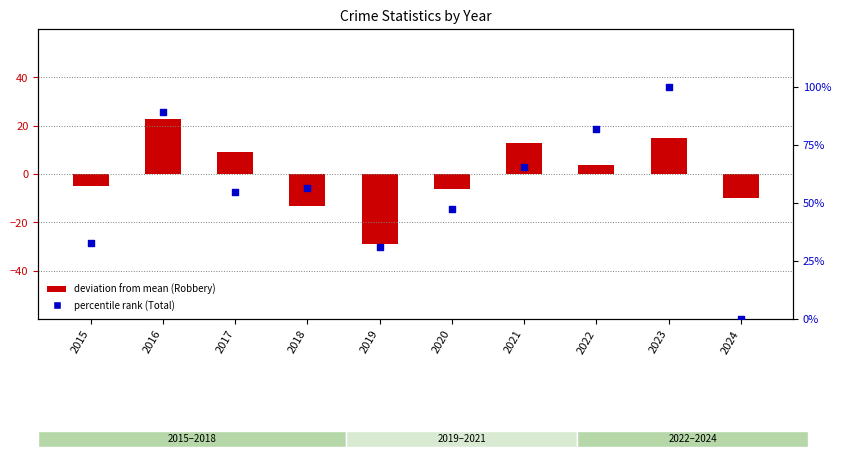

What is the total value across all series at 2021?

78.4